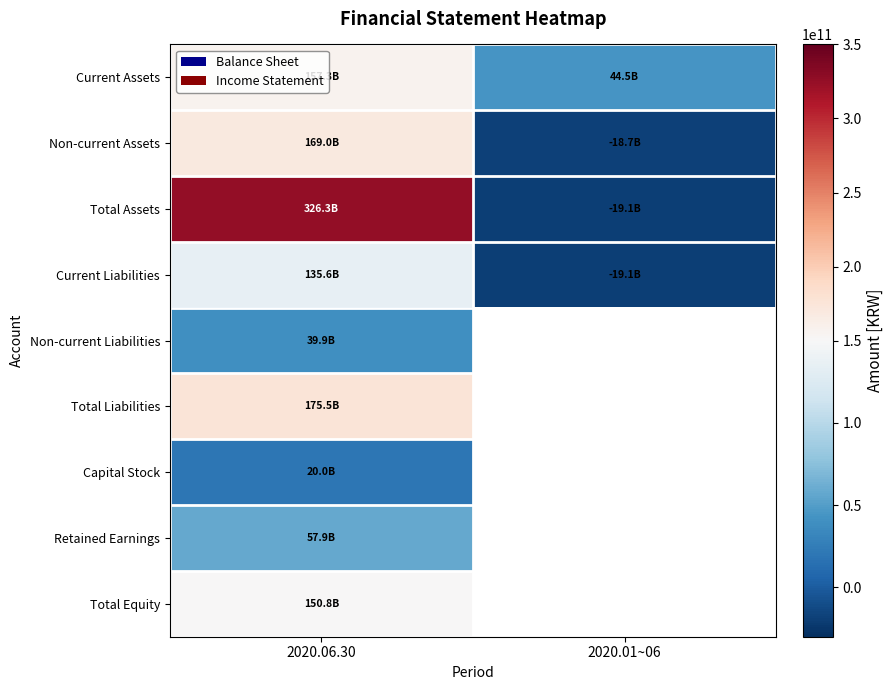

Which series has the widest spread of values?

Total Assets